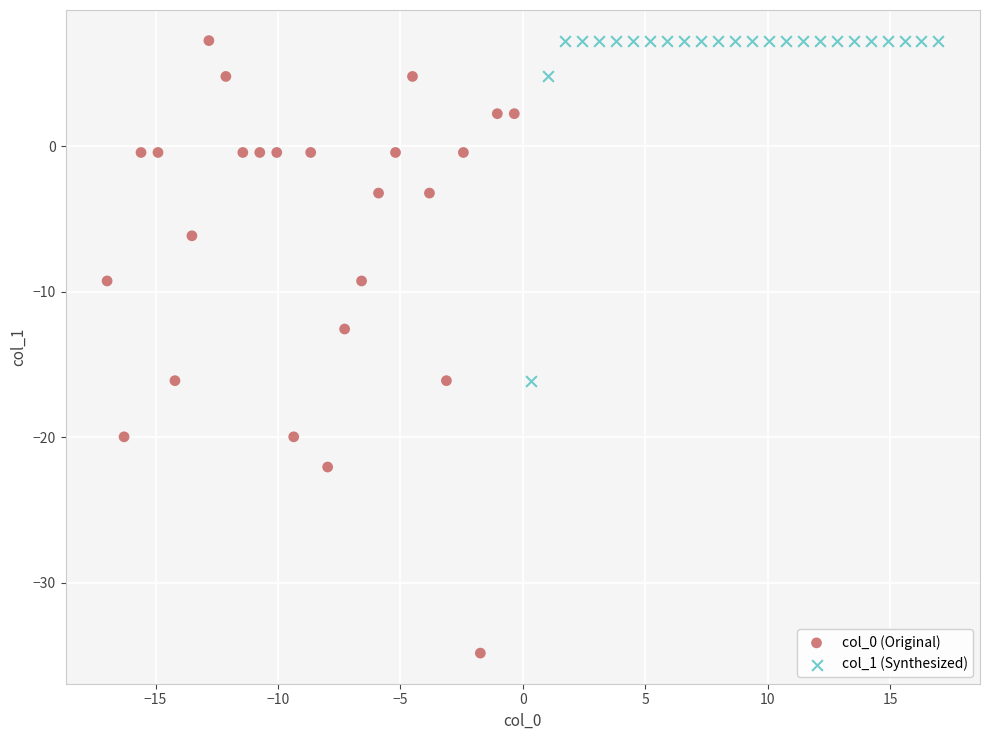

Which series contains the lowest Y value?

col_0 (Original)